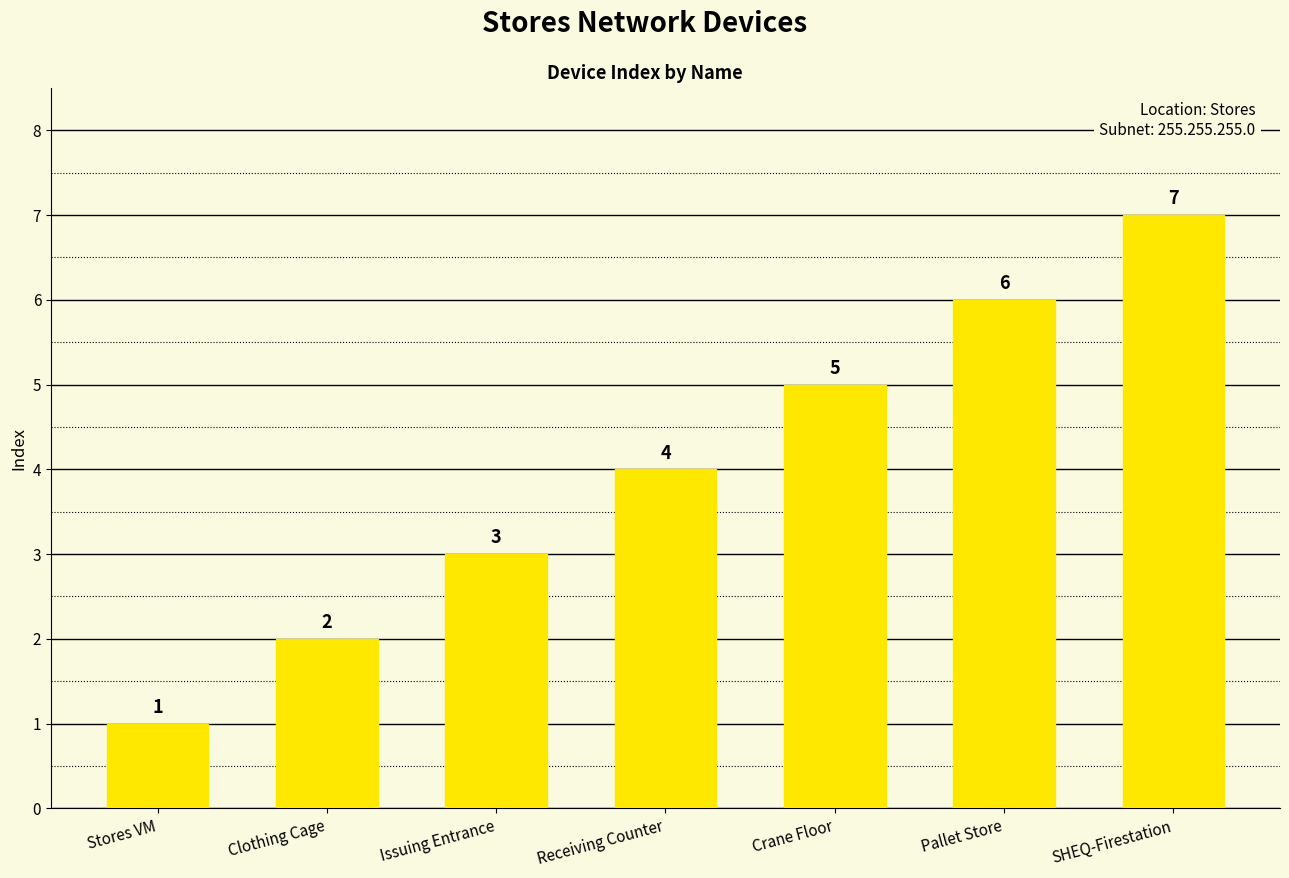

Between Clothing Cage and SHEQ-Firestation, which is larger?

SHEQ-Firestation